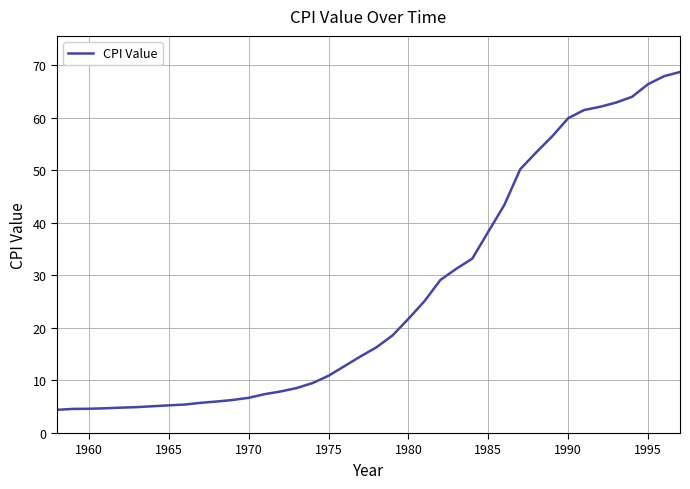

What is the difference between the maximum and minimum values?

64.3